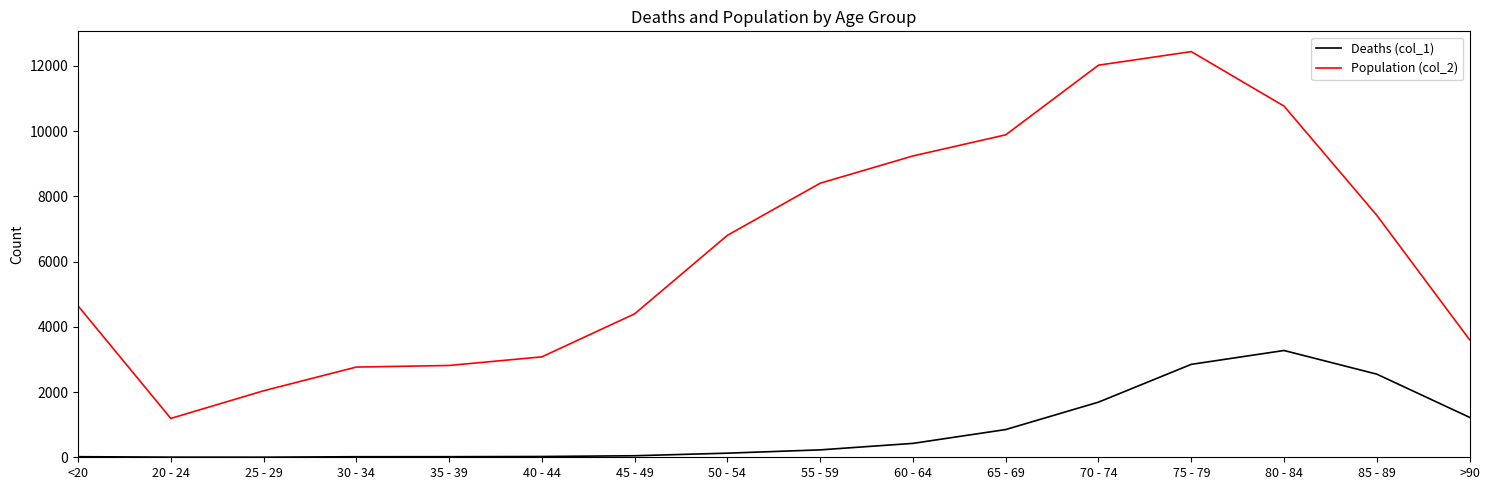

Which series has the largest total across all categories?

Population (col_2)